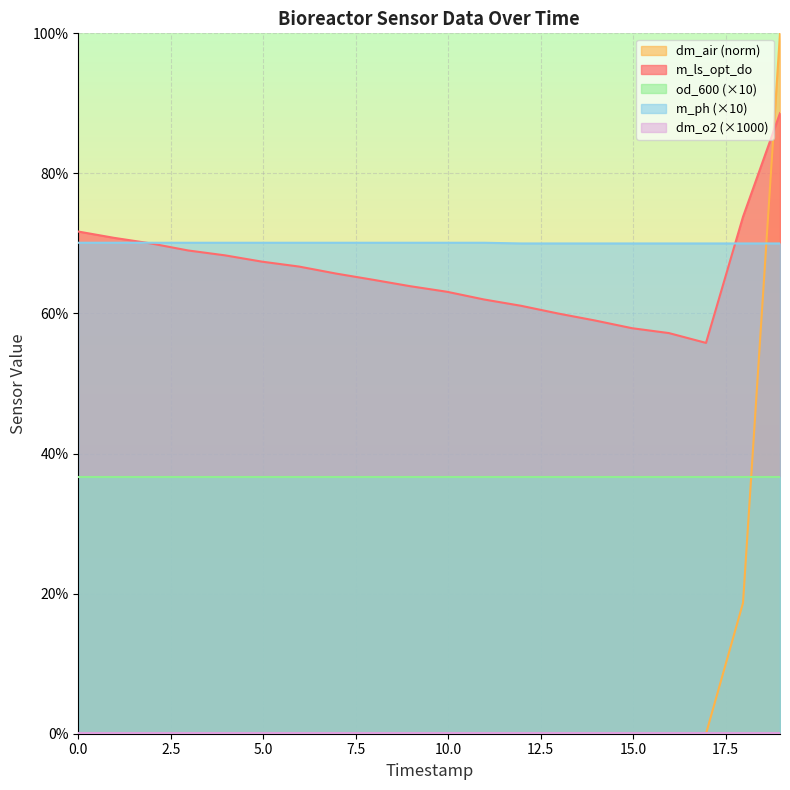

Does the chart display data point markers on the line(s)?

No